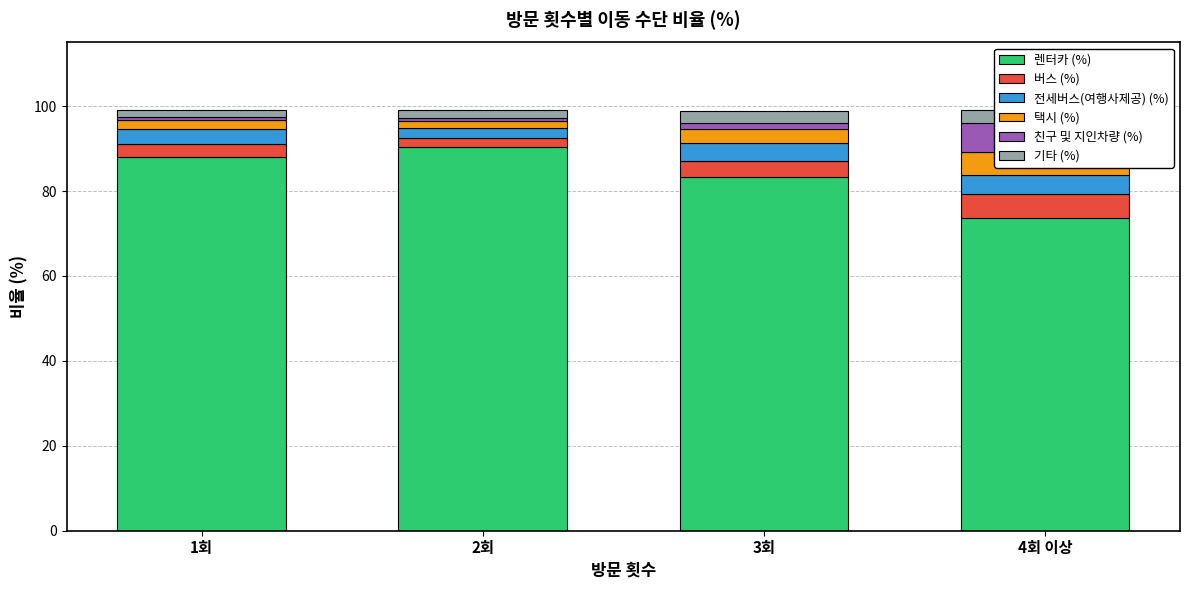

What is the total value across all series at 2회?

99.0